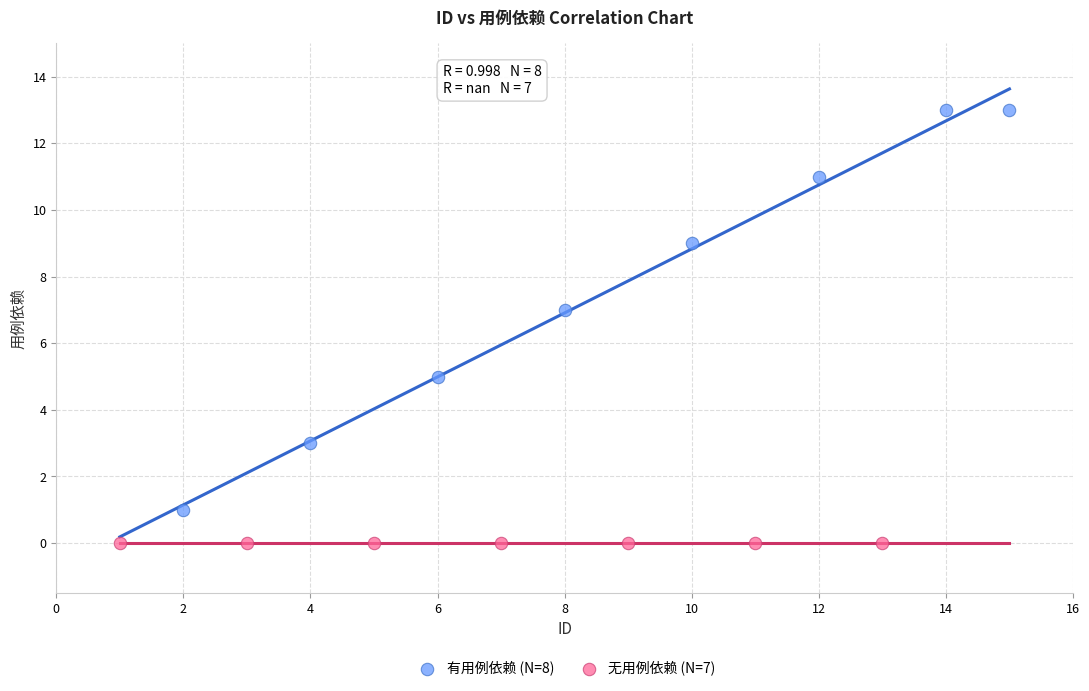

Which series reaches the maximum Y coordinate?

有用例依赖 (N=8)